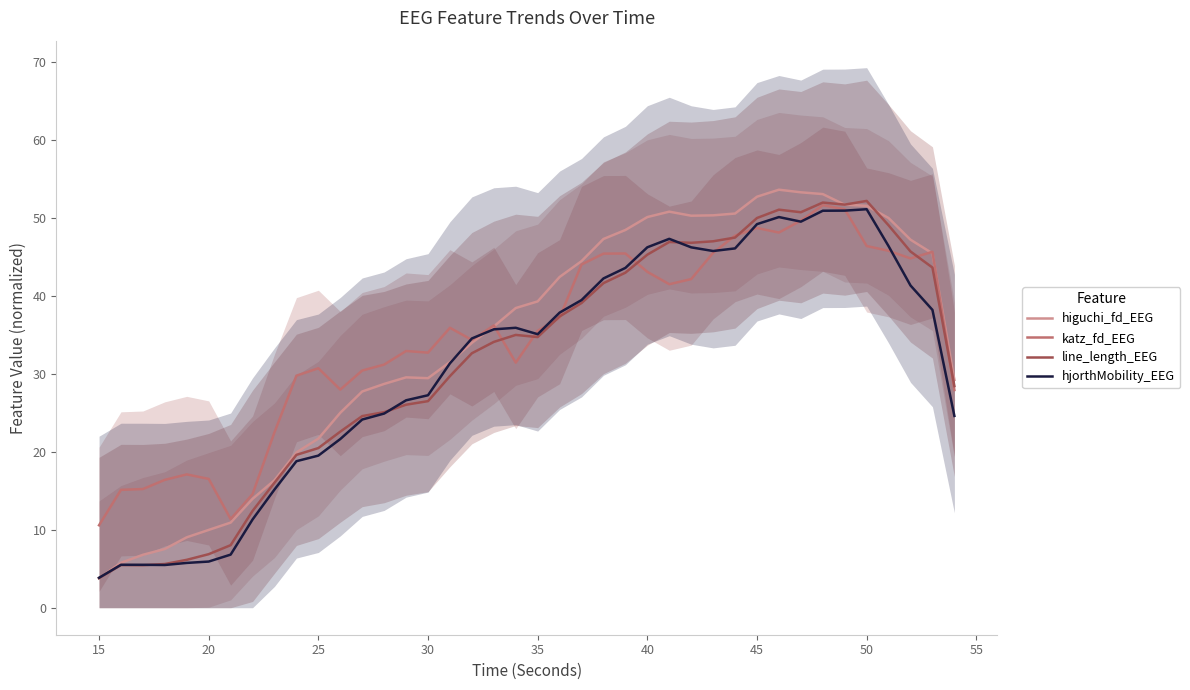

At how many categories does at least one series exceed 17?

33